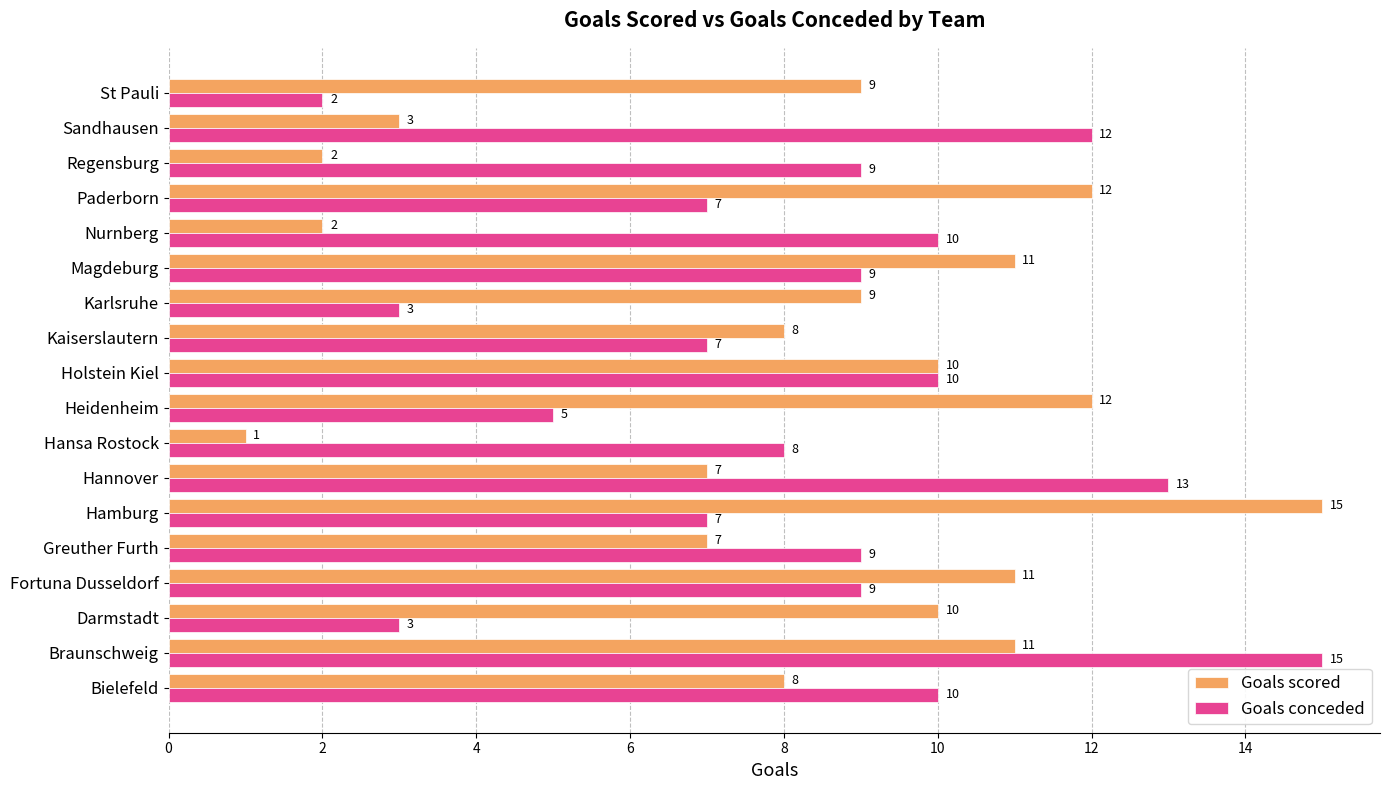

Is the value of Goals scored at Holstein Kiel greater than the value of Goals conceded at Hansa Rostock?

Yes